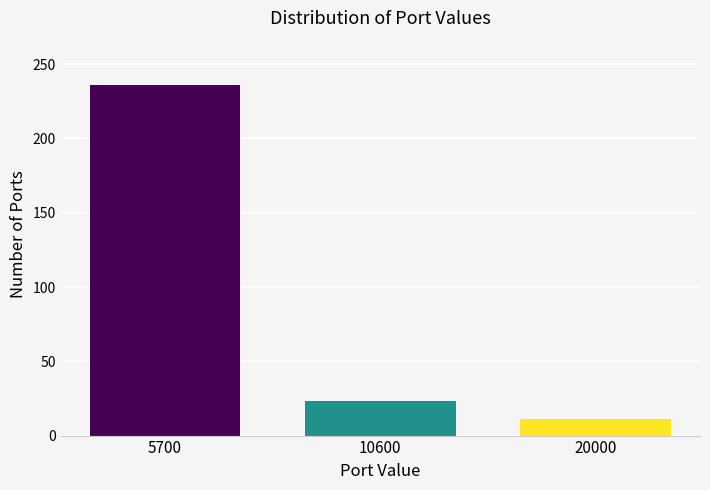

Reading left to right, list all the values displayed in this chart.

236	23	11